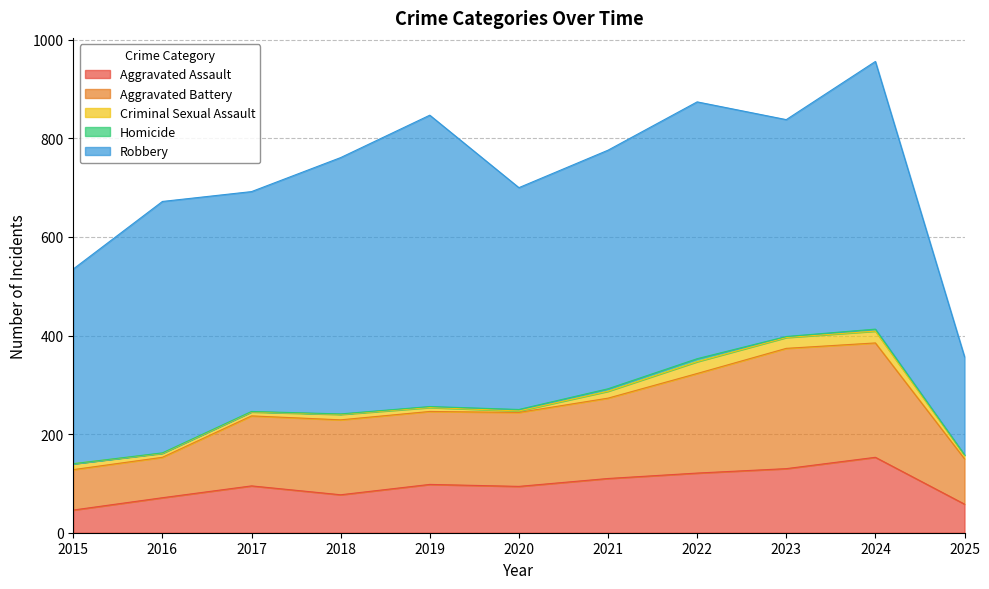

What is the maximum value shown in the chart?

591